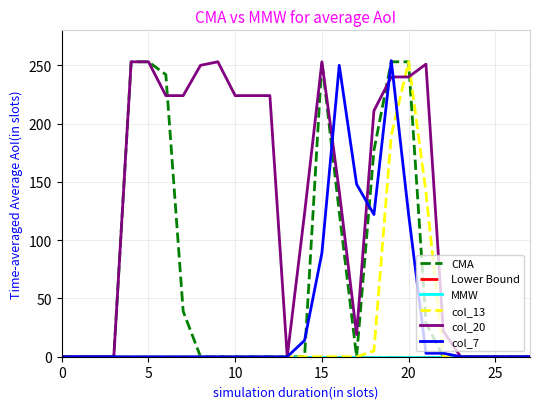

Reading left to right, list all the values displayed in this chart.

CMA: 0	0	0	0	253	253	242	39	0	0	0	0	0	0	0	253	124	0	177	253	253	29	0	0	0	0	0	0
Lower Bound: 0	0	0	0	0	0	0	0	0	0	0	0	0	0	0	0	0	0	0	0	0	0	0	0	0	0	0	0
MMW: 0	0	0	0	0	0	0	0	0	0	0	0	0	0	0	0	0	0	0	0	0	0	0	0	0	0	0	0
col_13: 0	0	0	0	0	0	0	0	0	0	0	0	0	0	0	0	0	0	5	190	253	141	0	0	0	0	0	0
col_20: 0	0	0	0	253	253	224	224	250	253	224	224	224	0	123	253	142	19	211	240	240	251	22	0	0	0	0	0
col_7: 0	0	0	0	0	0	0	0	0	0	0	0	0	0	14	89	250	148	122	254	122	3	3	0	0	0	0	0